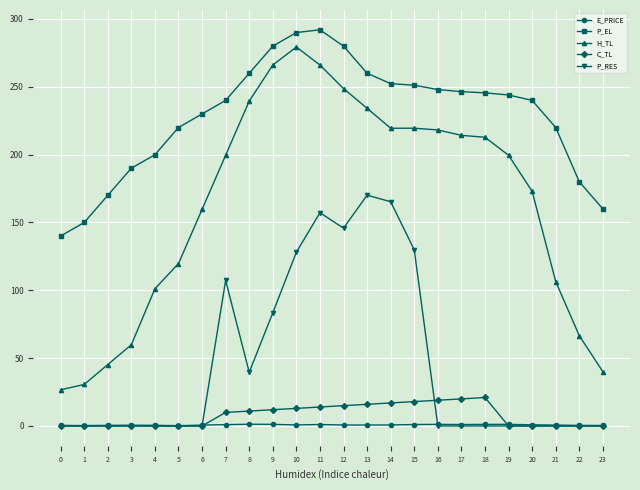

What is the value of the H_TL point at the 19th from the left?

212.8